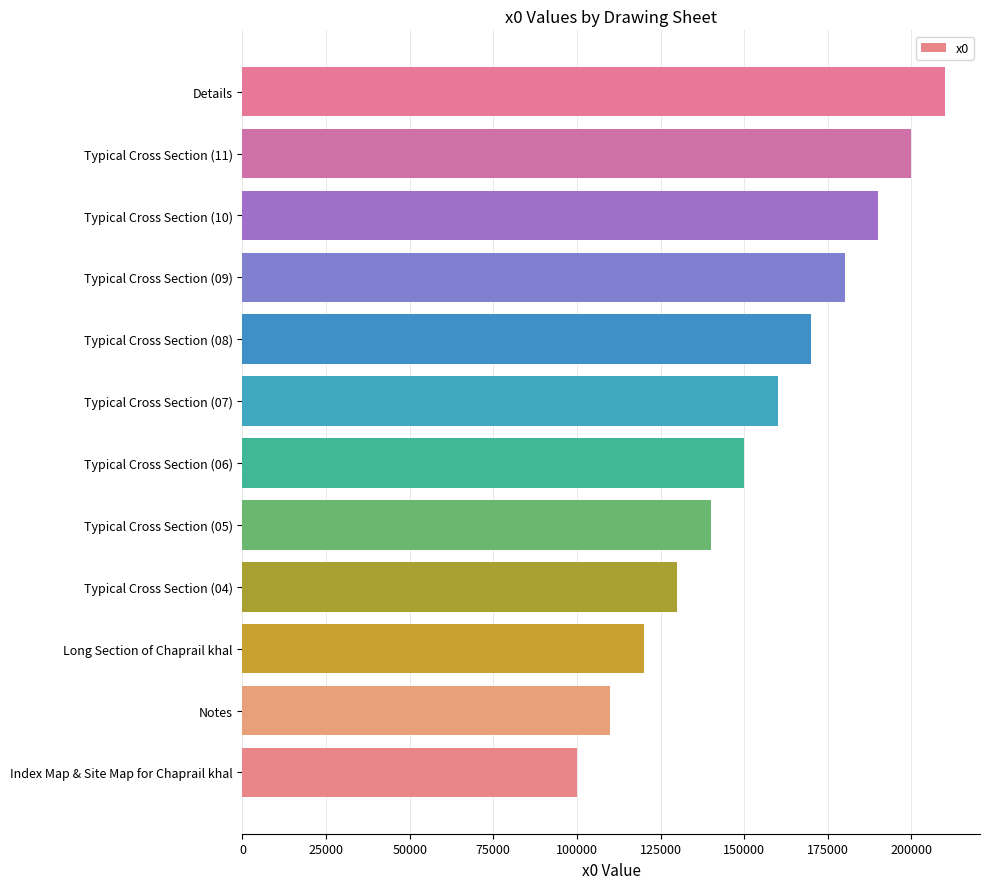

Reading bottom to top, list all the values displayed in this chart.

100000	110000	120000	130000	140000	150000	160000	170000	180000	190000	200000	210000